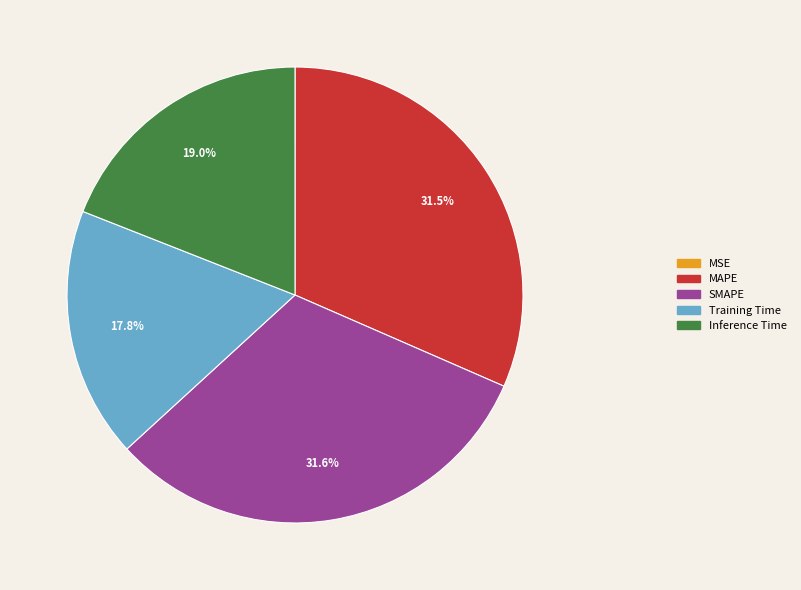

To the nearest percent, what is the difference between the largest and smallest slice percentages?

32%